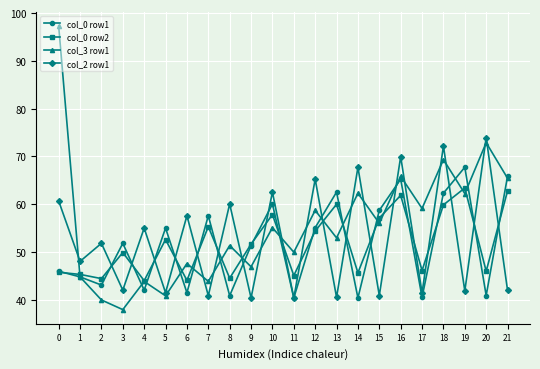

Which series changed the most between 0 and 18?

col_3 row1